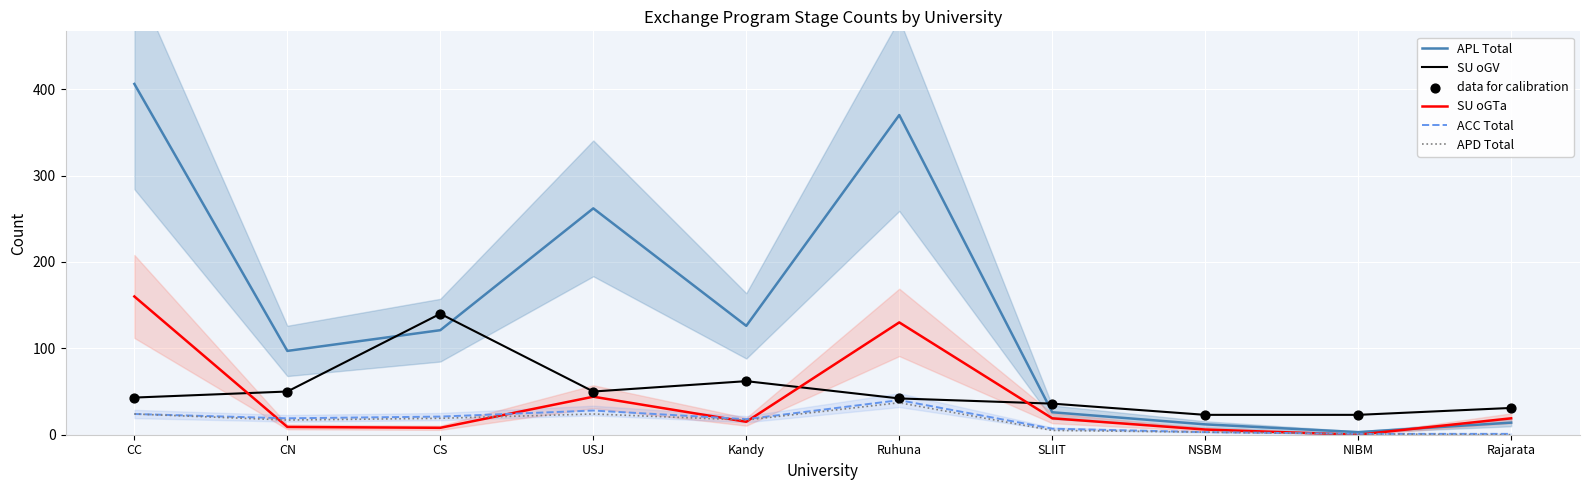

Which series has the largest Y range (max minus min)?

APL Total